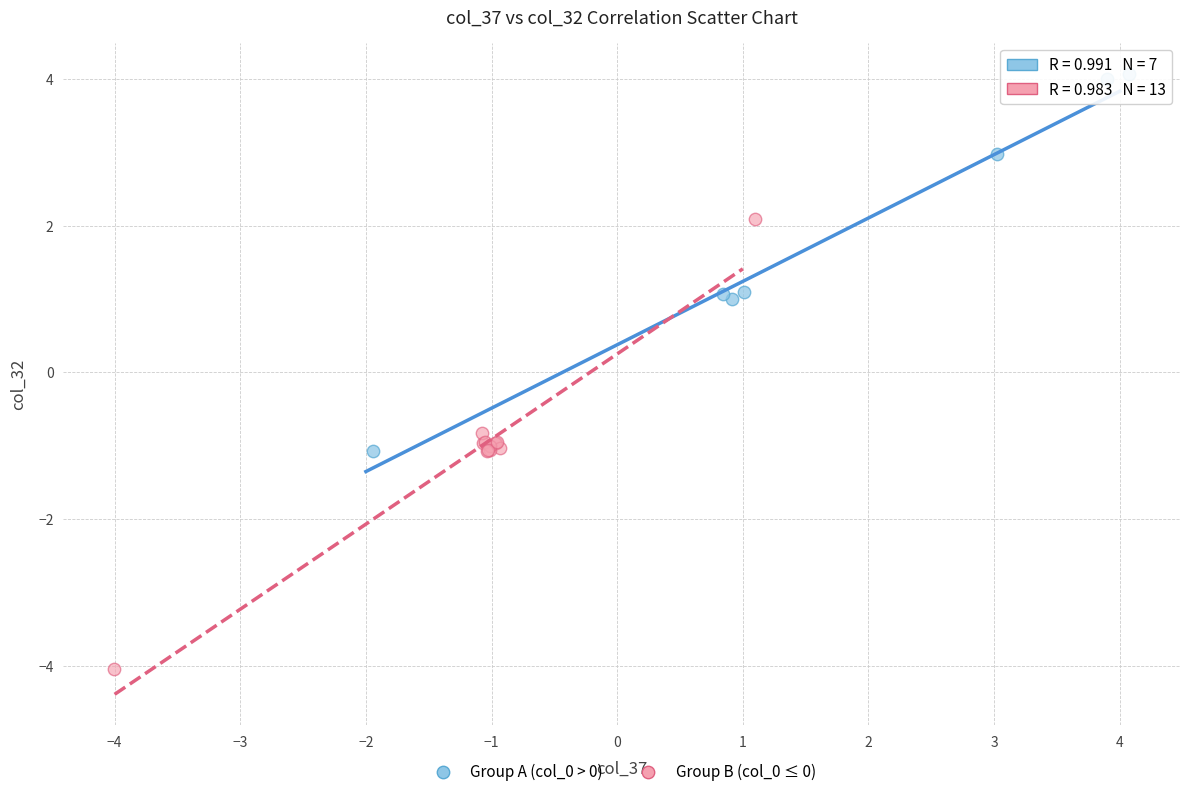

Which series has the largest Y range (max minus min)?

Group B (col_0 ≤ 0)